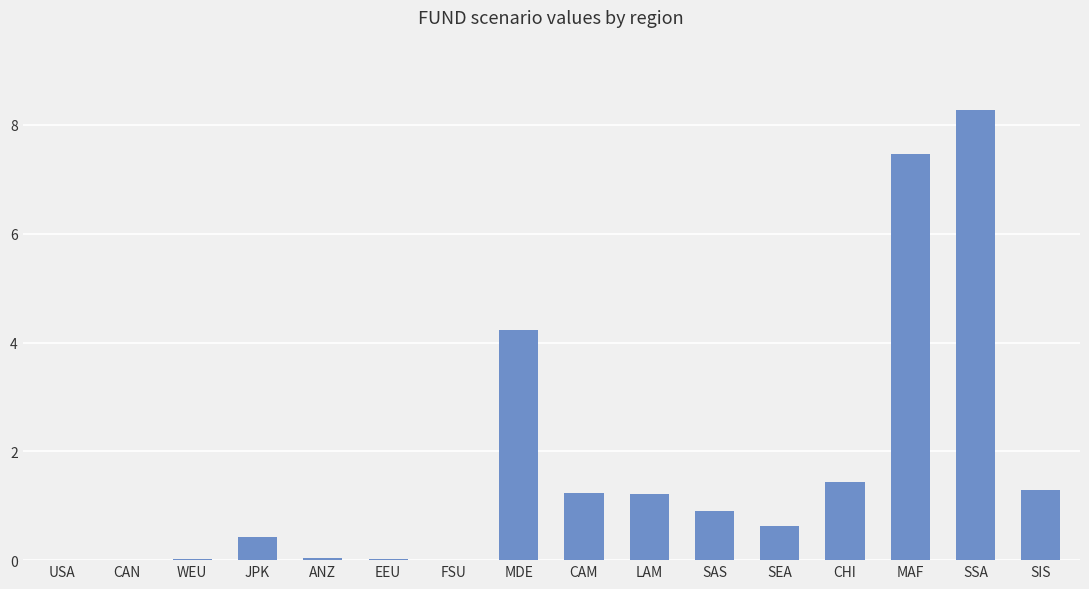

What is the average value?

1.7